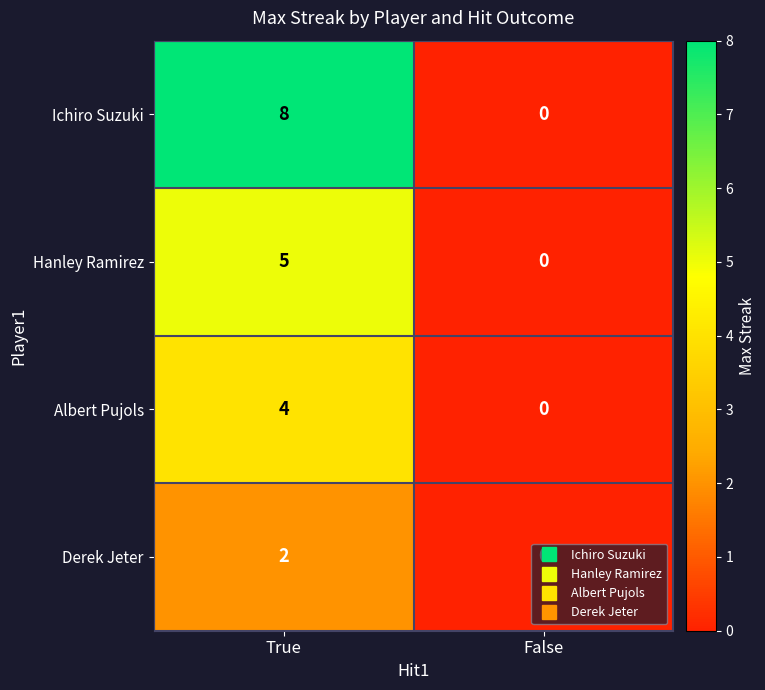

What is the total value across all series at True?

19